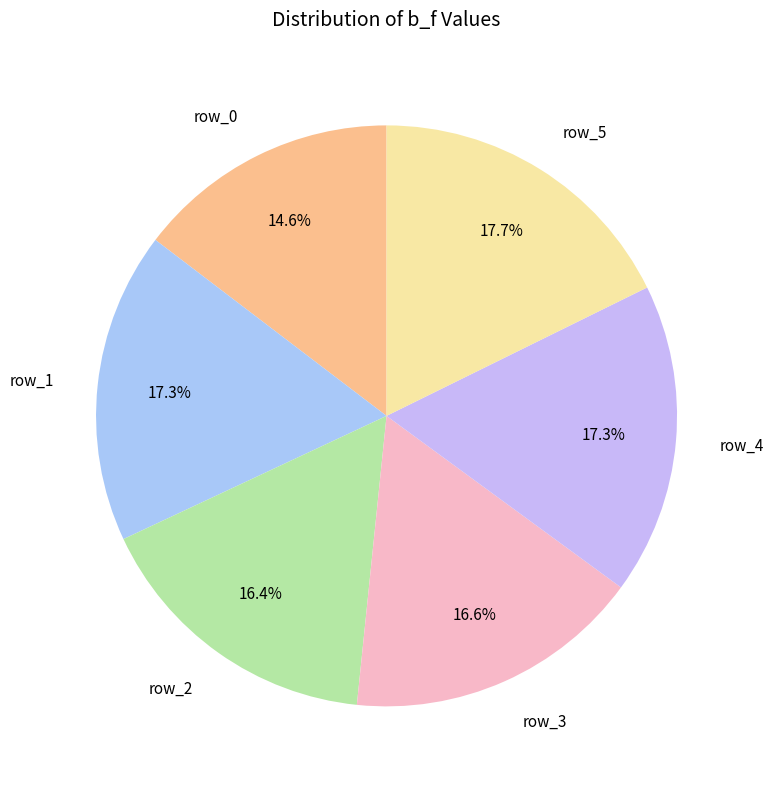

Count the number of slices in the pie.

6